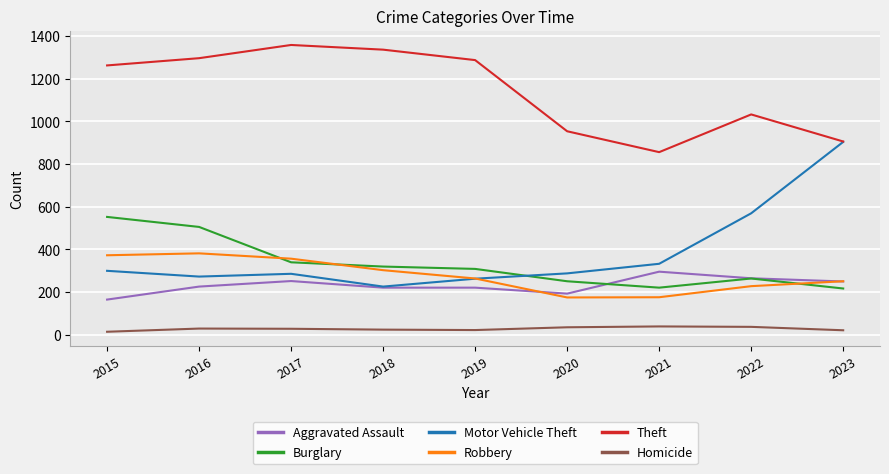

True or false: Theft and Aggravated Assault intersect in this chart.

False